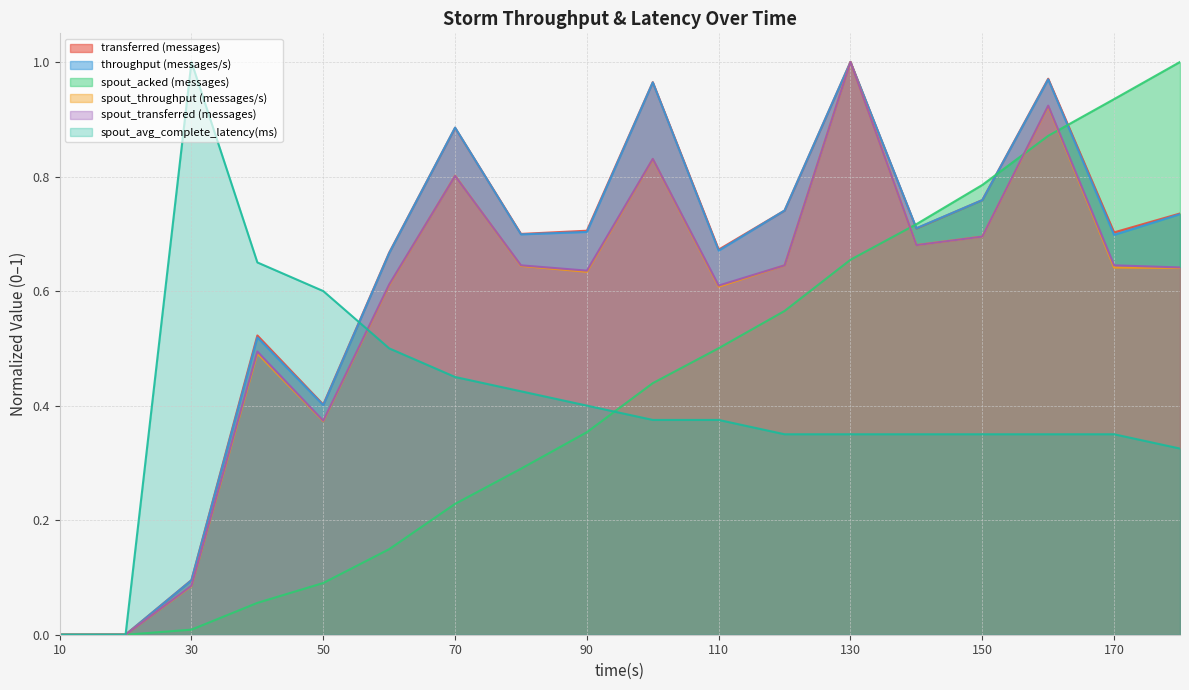

True or false: spout_throughput (messages/s) and spout_transferred (messages) intersect in this chart.

True